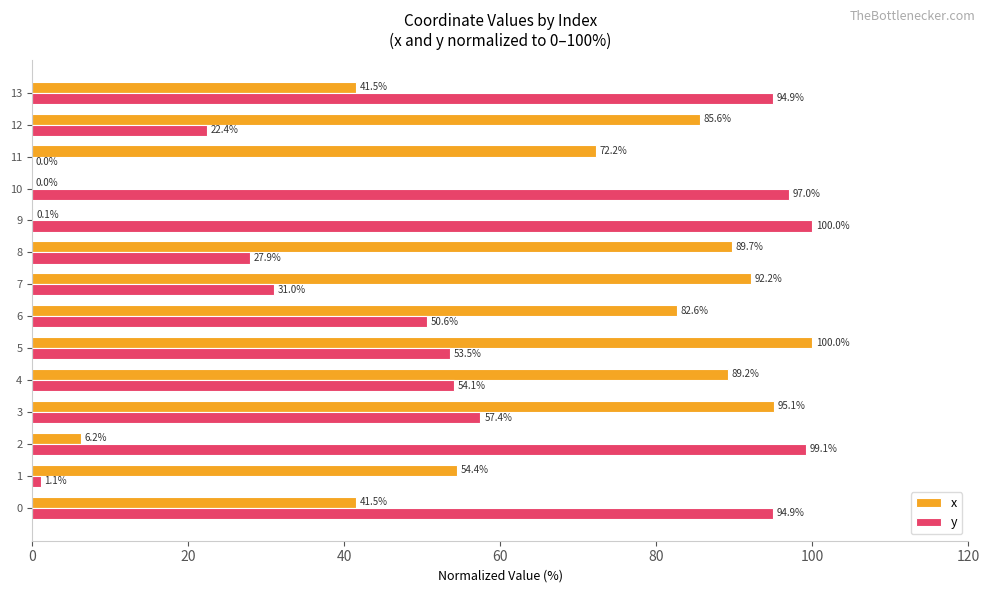

The value of y at 2 is 30.9. True or false?

False